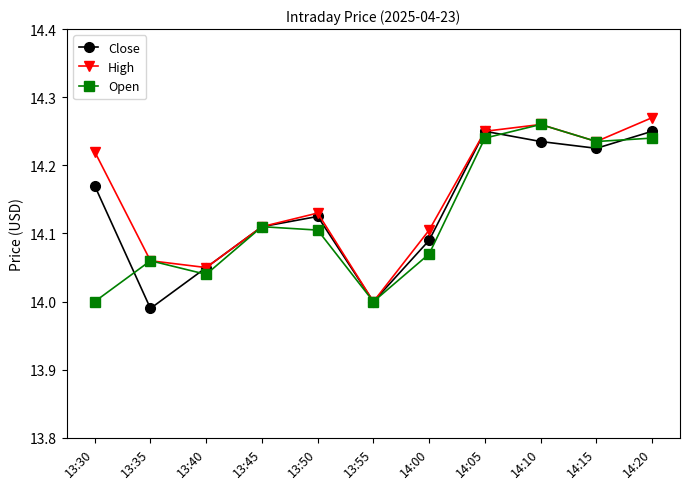

True or false: Open and Close cross at least once.

True